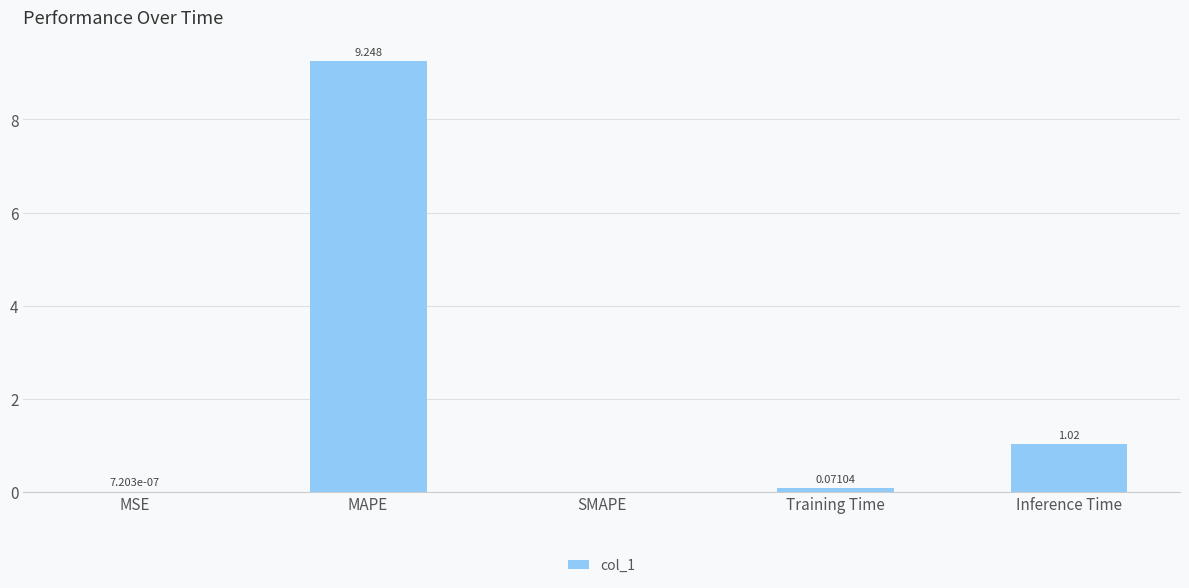

Are the bars grouped side by side (vs. stacked)?

No